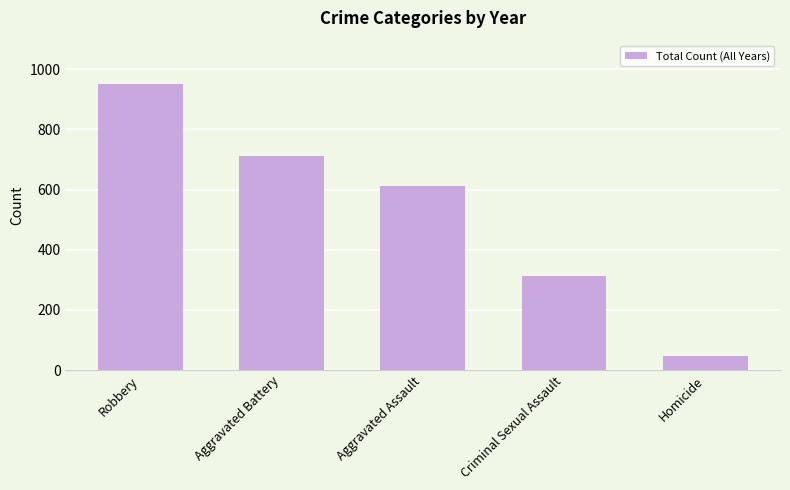

What is the difference between the second highest and second lowest values?

399